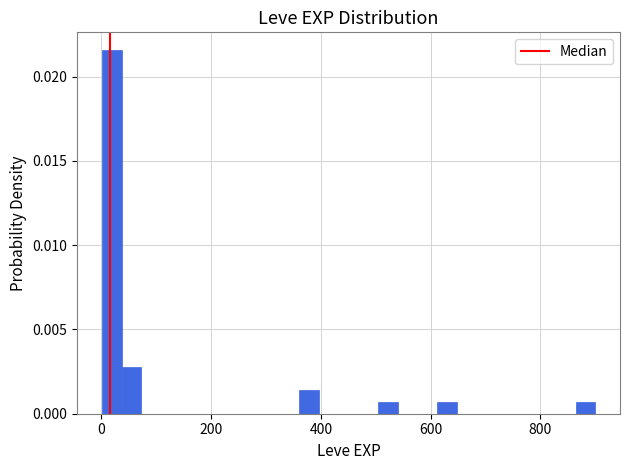

Read against the x-axis, roughly where is the centre of the tallest bar?

20